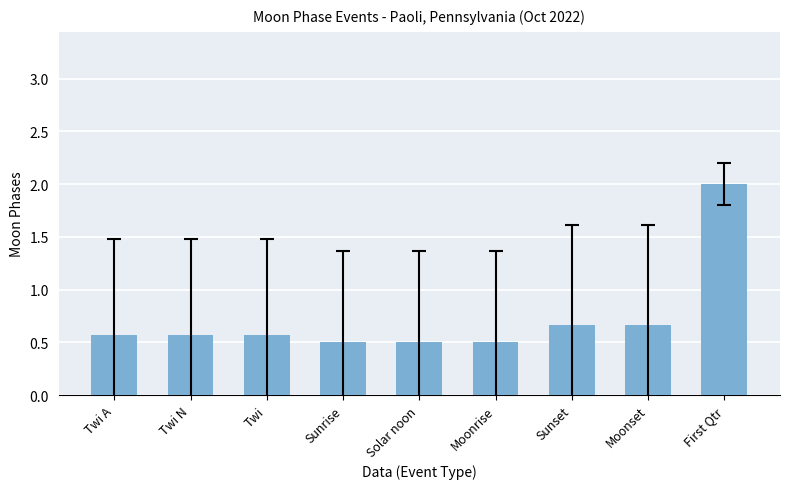

What is the difference between the second highest and second lowest values?

0.2